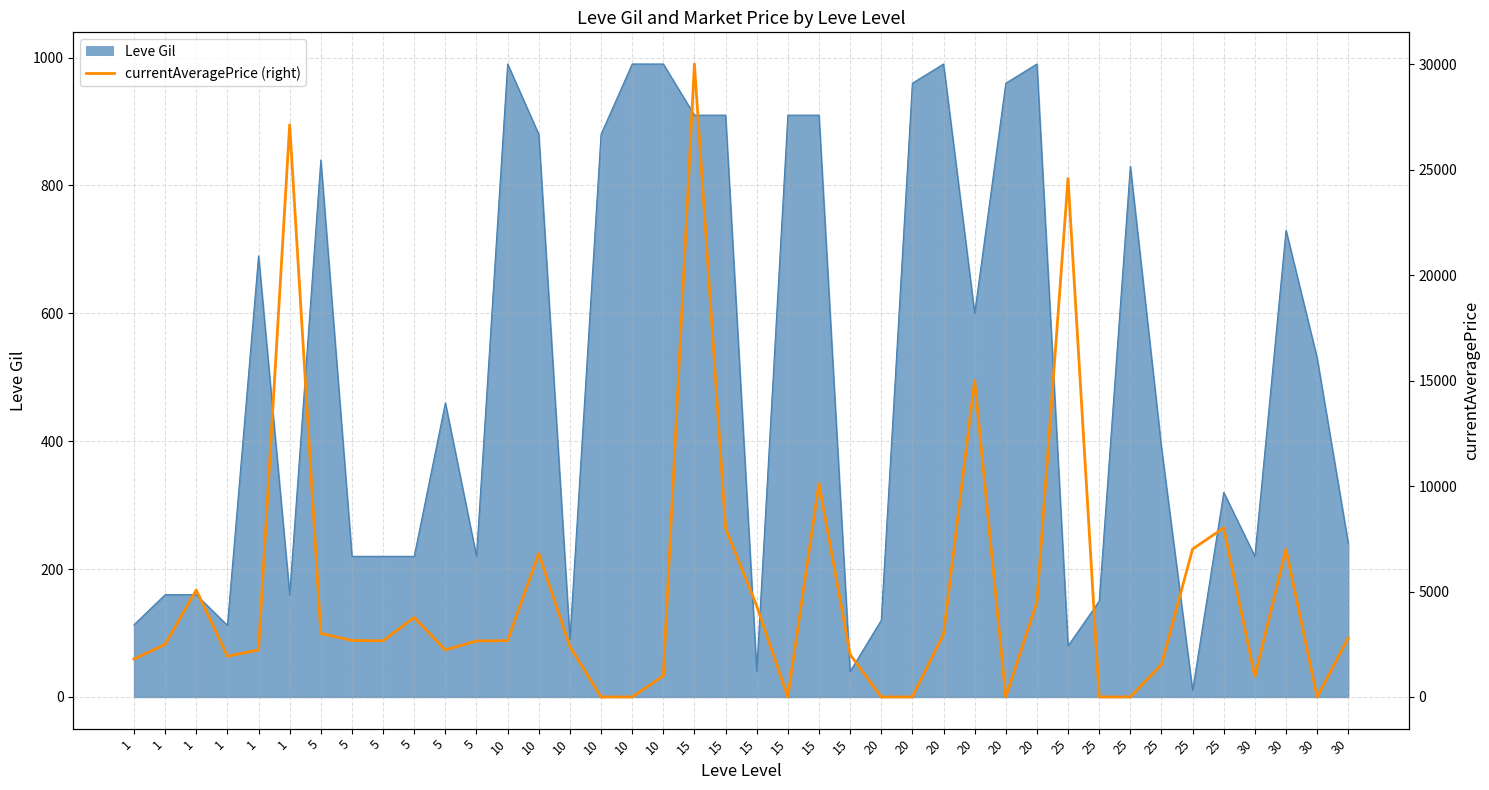

Which category has the lowest value across all series?

10